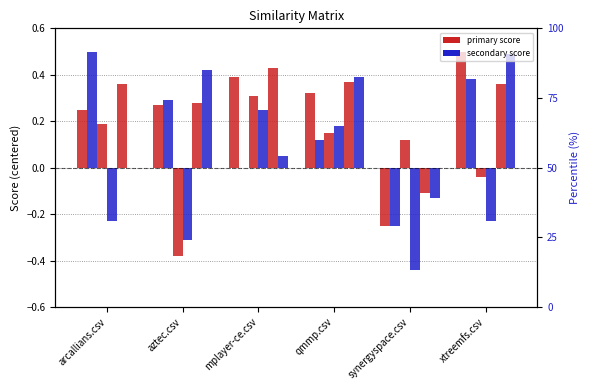

What value does the synergyspace.csv series have at qmmp.csv?

0.2